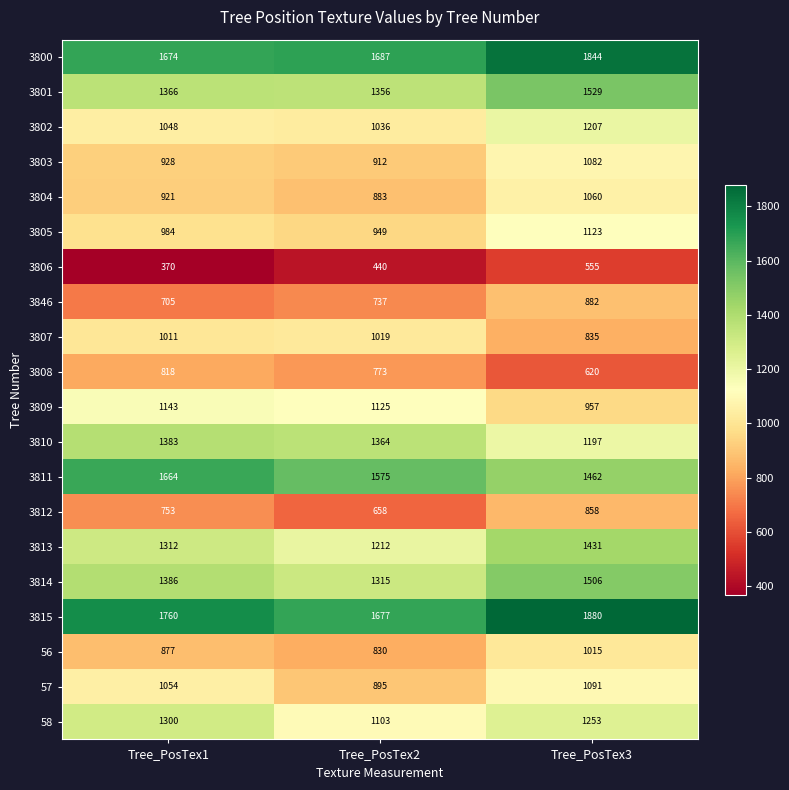

What is the difference between the highest and lowest values at Tree_PosTex2?

1247